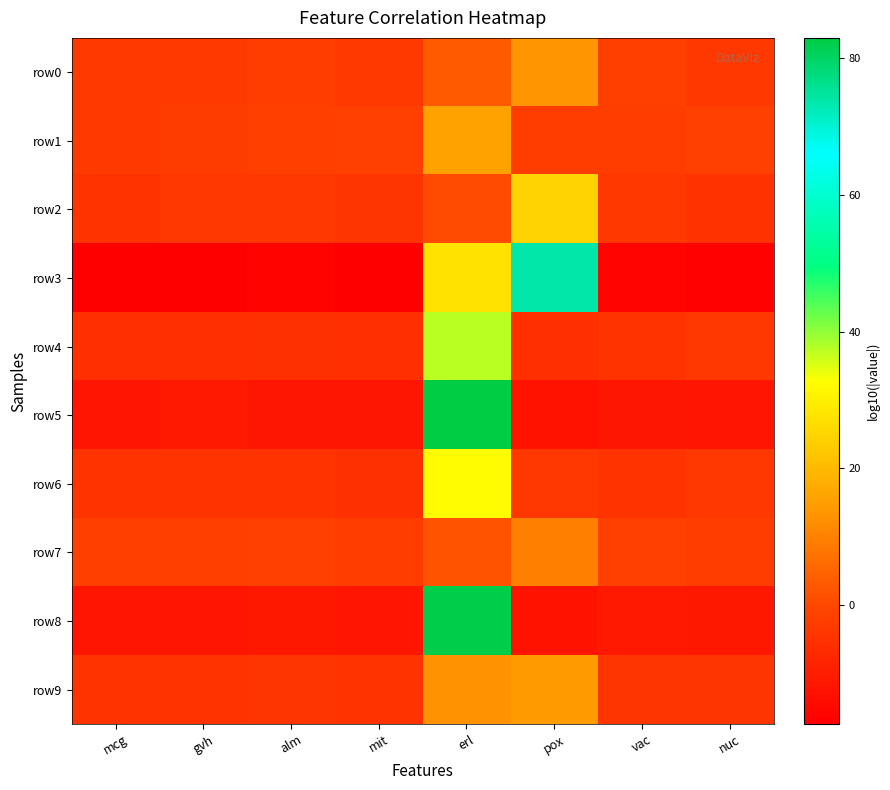

Which series has the largest range (max minus min)?

row5